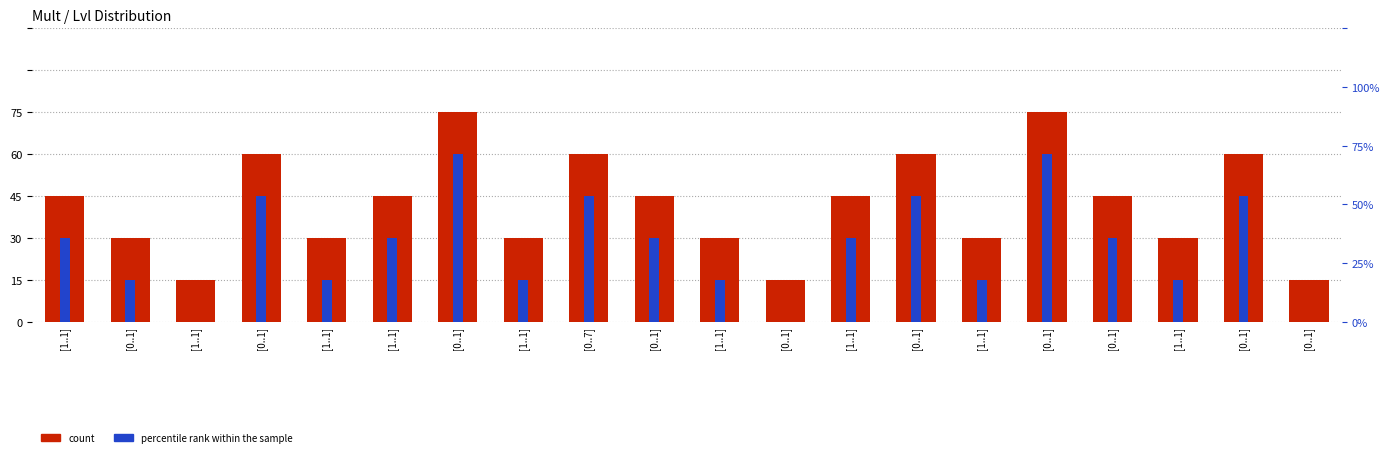

List the labels in order of count value, smallest first.

[1..1], [0..1], [0..1], [0..1], [1..1], [1..1], [1..1], [1..1], [1..1], [1..1], [1..1], [0..1], [1..1], [0..1], [0..1], [0..7], [0..1], [0..1], [0..1], [0..1]